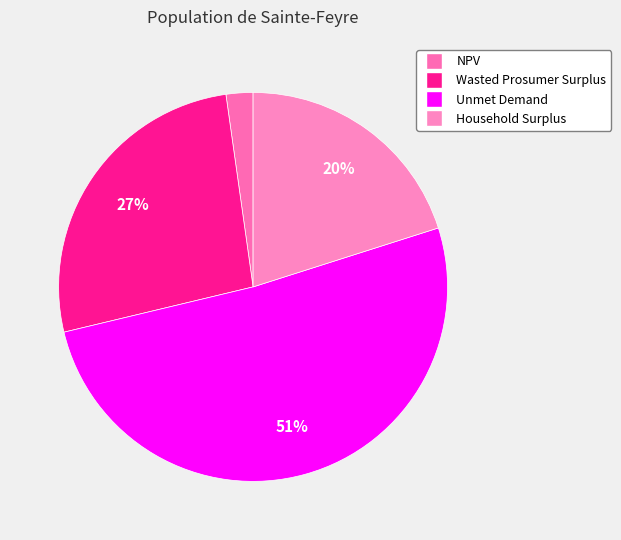

How many slices are in this pie chart?

4